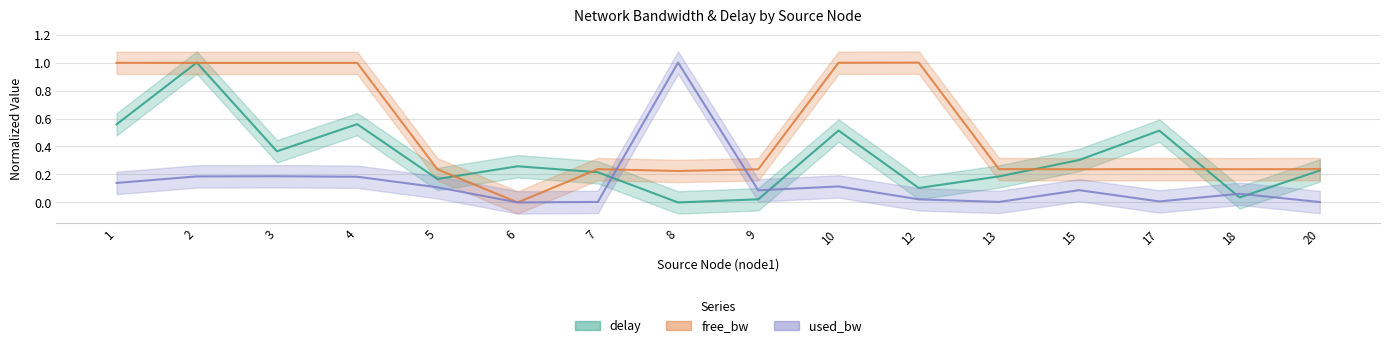

How many interior local valleys does the used_bw series have?

4